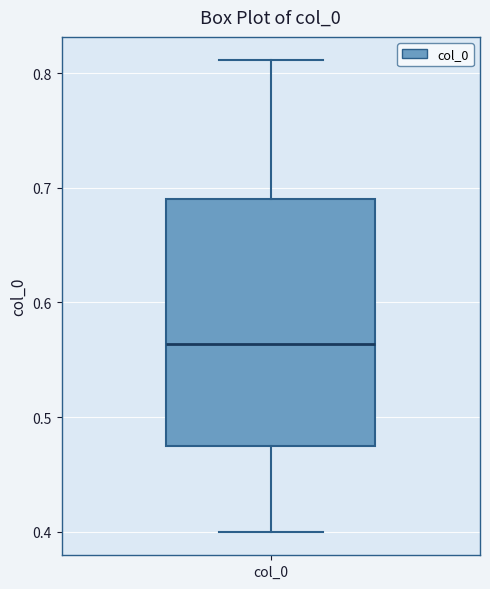

Where does the median line of the box for col_0 sit on the y-axis? The values are not printed on the chart, so give them approximately, as read against the axis.

0.56